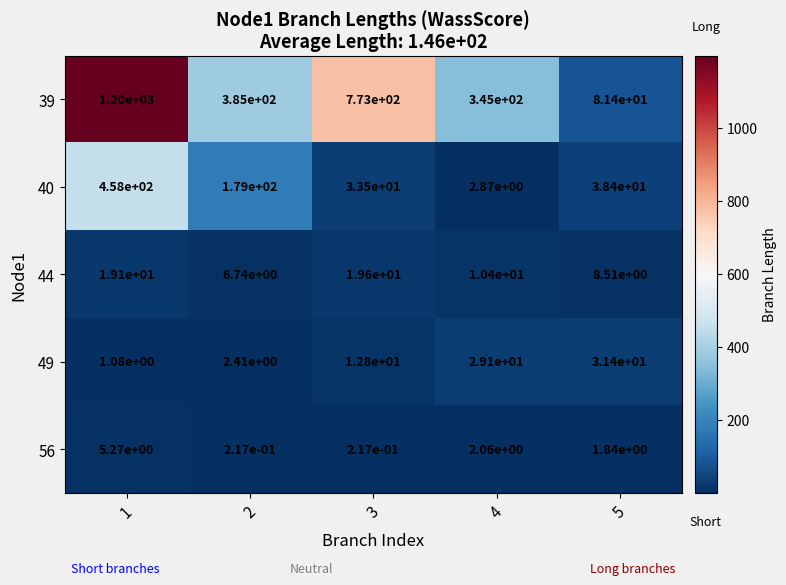

The value of 44 at 4 is 10.4. True or false?

True